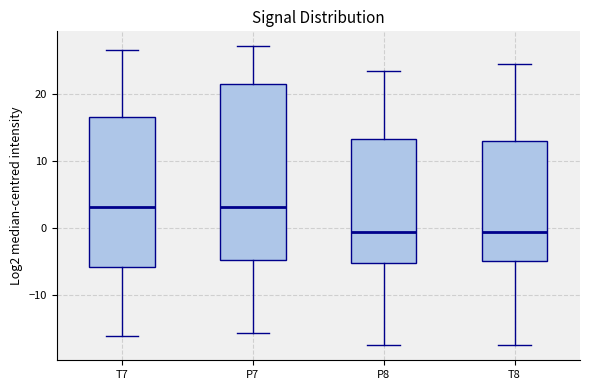

Reading left to right, transcribe this box plot: for each box, give where its median line is, the range the box spans, and where its two whiskers end, as read against the y-axis. The values are not printed on the chart, so give them approximately, as read against the axis.

T7: median 3, box -6 to 17, whiskers -16 to 26
P7: median 3, box -5 to 21, whiskers -16 to 27
P8: median -1, box -5 to 13, whiskers -17 to 23
T8: median -1, box -5 to 13, whiskers -17 to 24